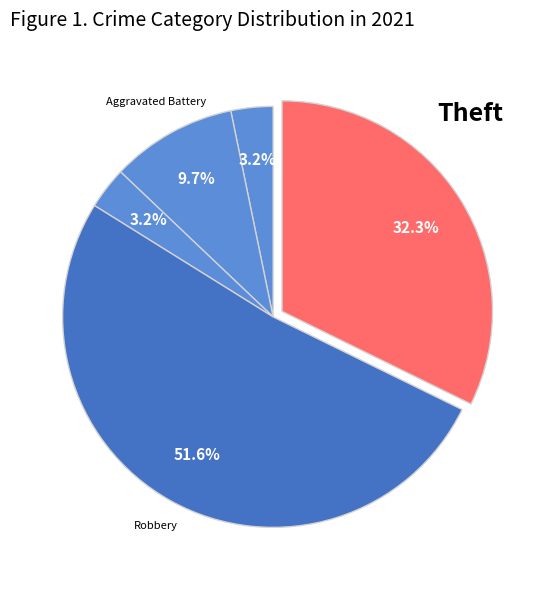

How many slices are in this pie chart?

5